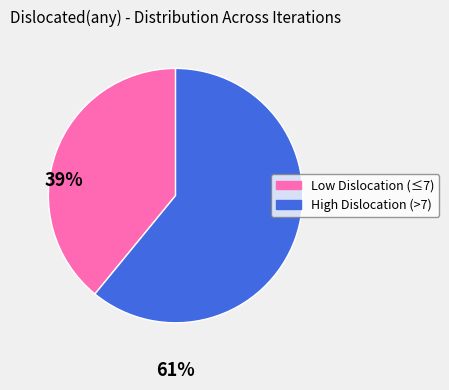

Does any single category account for the majority?

Yes